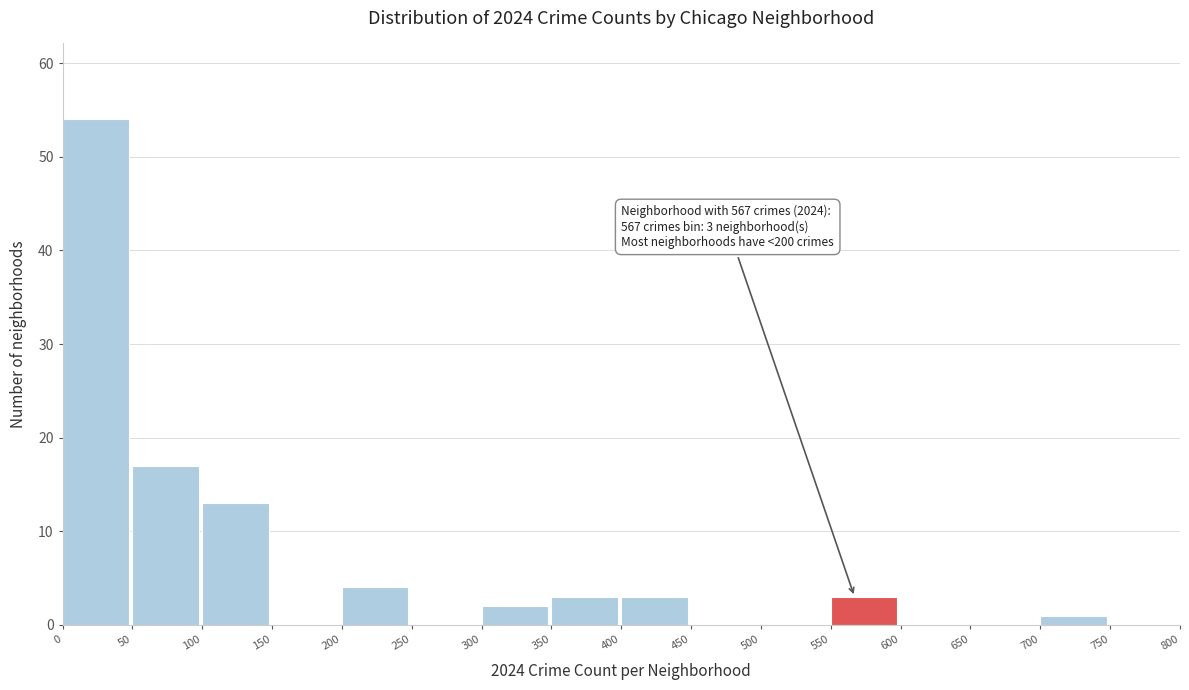

Over which range of the x-axis is the bar tallest?

0 to 50